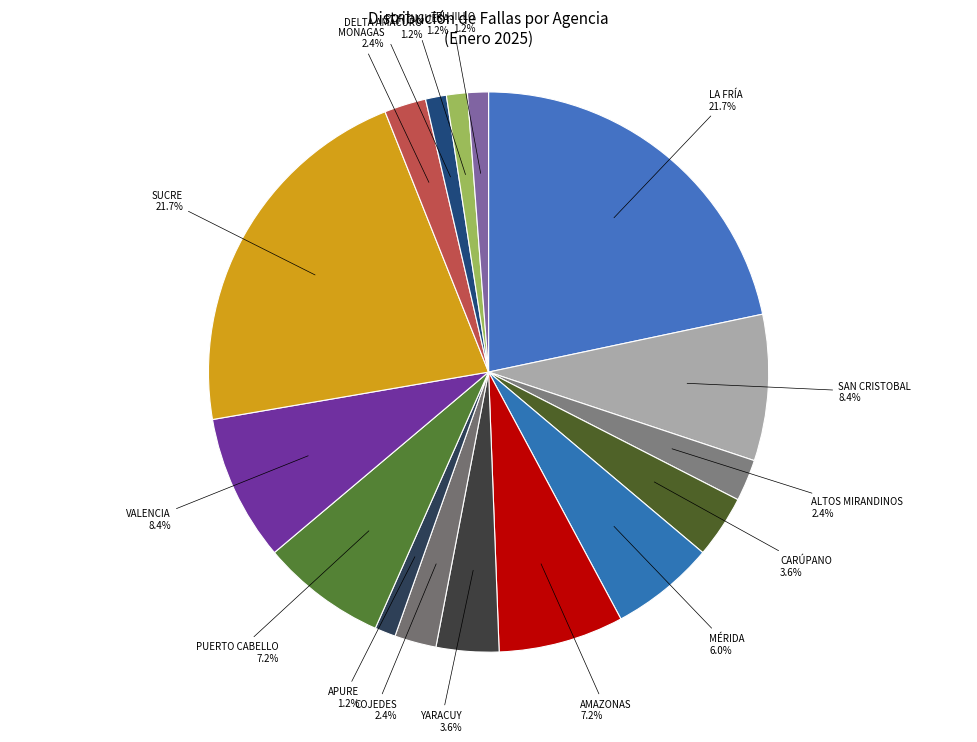

Between PUERTO CABELLO and DELTA AMACURO, which is larger?

PUERTO CABELLO